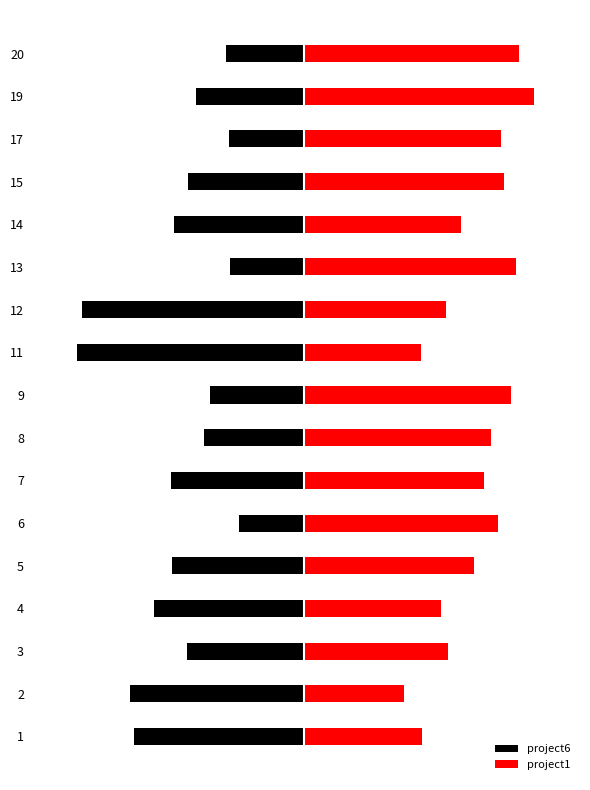

The value of project1 at 13 is 46.8. True or false?

False